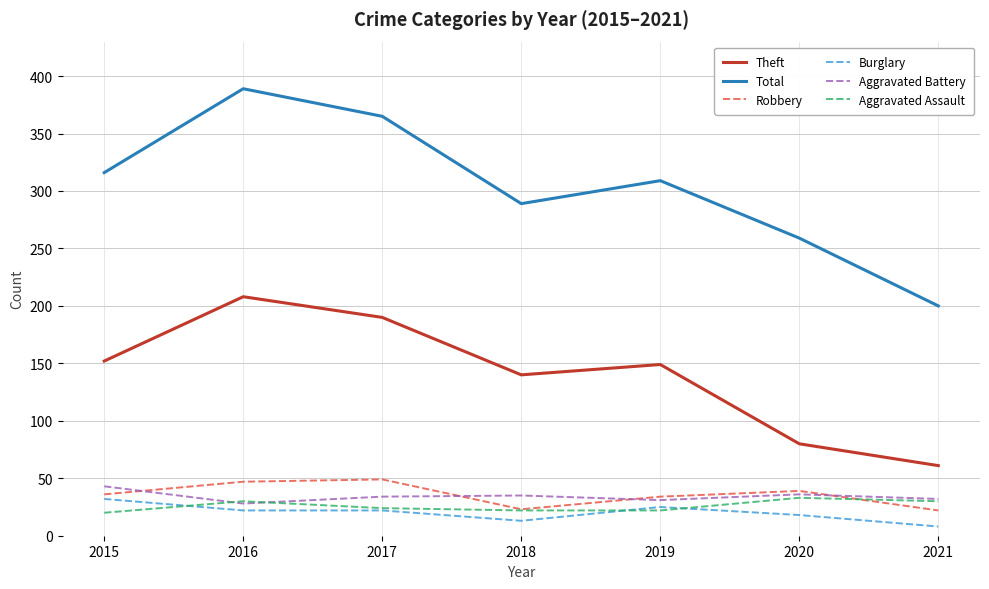

What is the difference between the maximum and minimum values in the Aggravated Assault series?

13